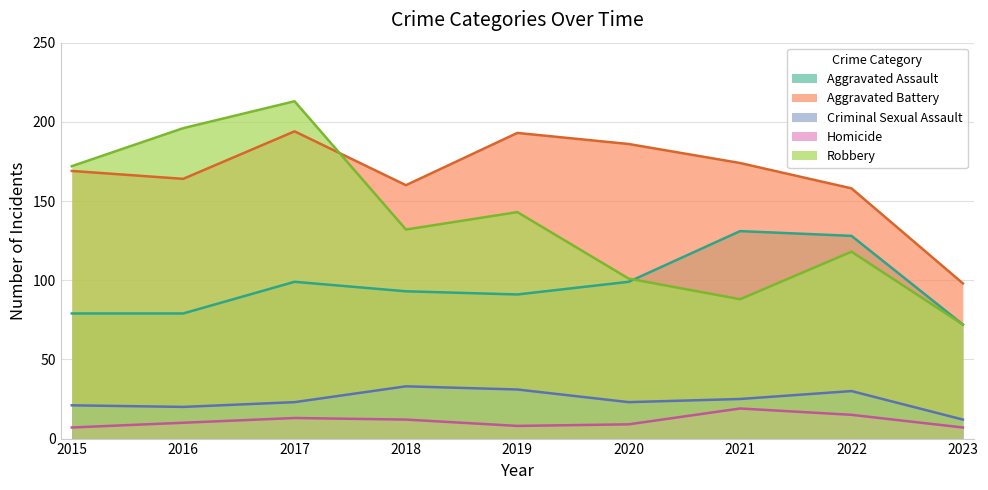

What is the value of the Aggravated Battery point at the 6th from the left?

186